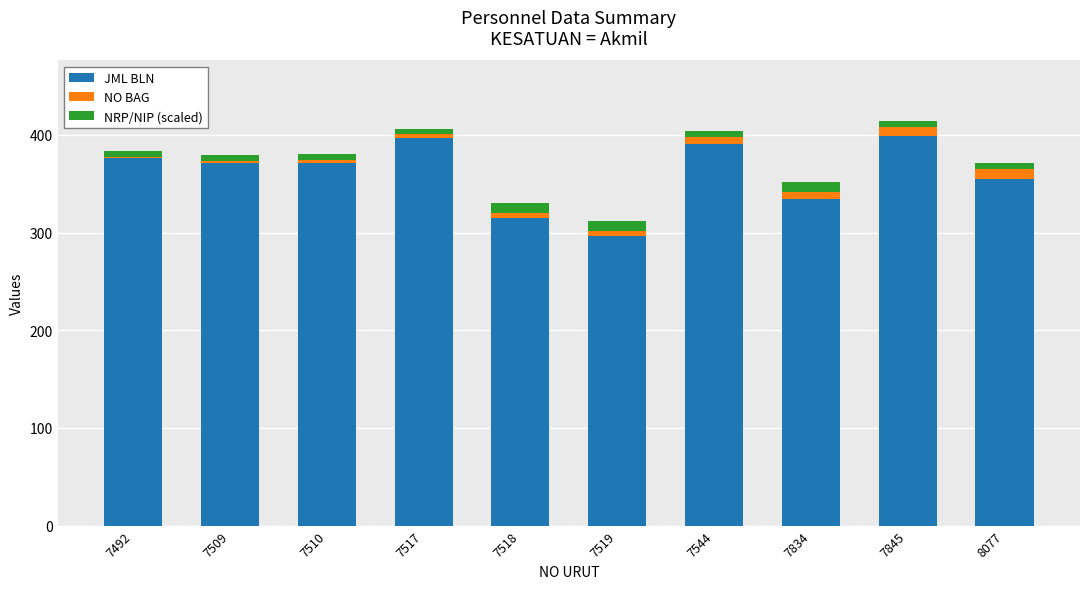

How many categories are shown in the chart?

10